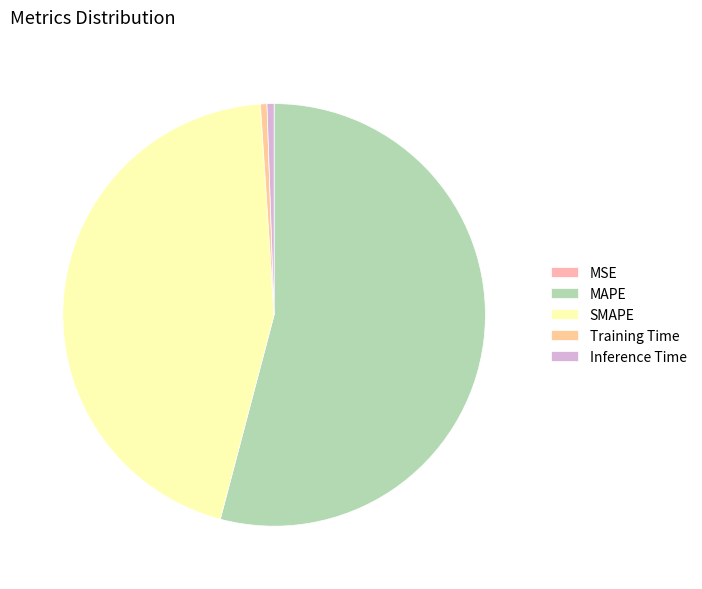

What percentage do MSE and MAPE together represent?

54.1%